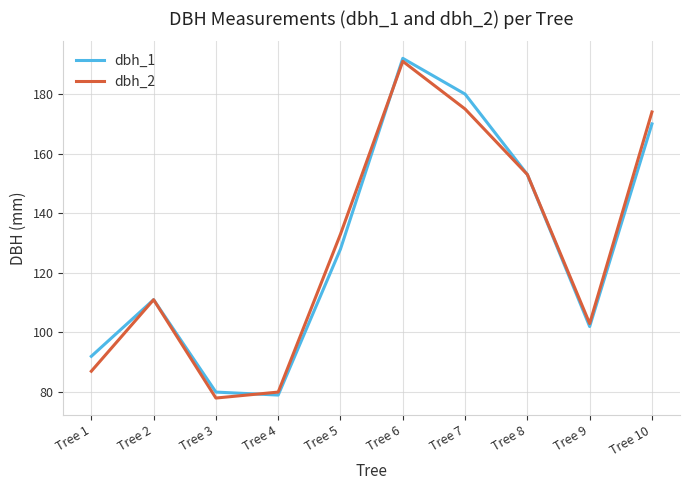

What is the sum of the dbh_1 values at Tree 5 and Tree 2?

239